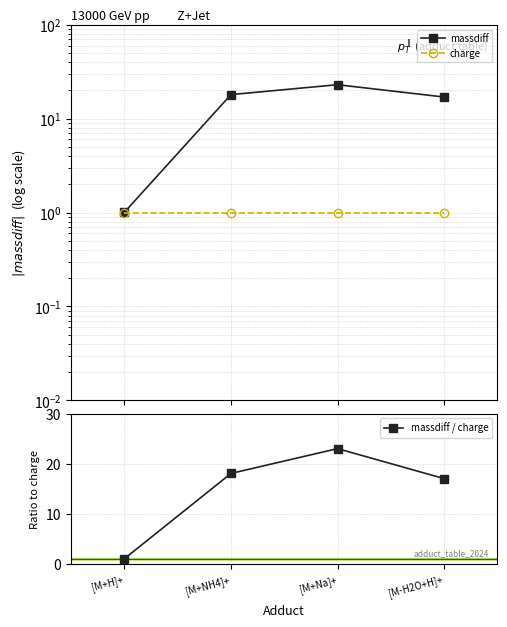

Read the massdiff / charge value at [M+NH4]+.

18.0